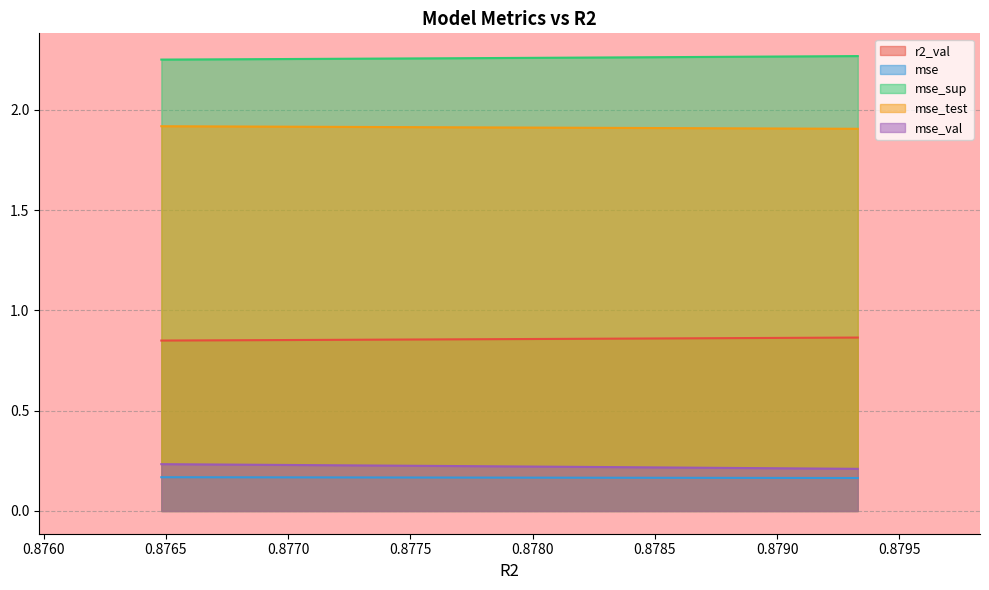

True or false: mse and mse_test cross at least once.

False